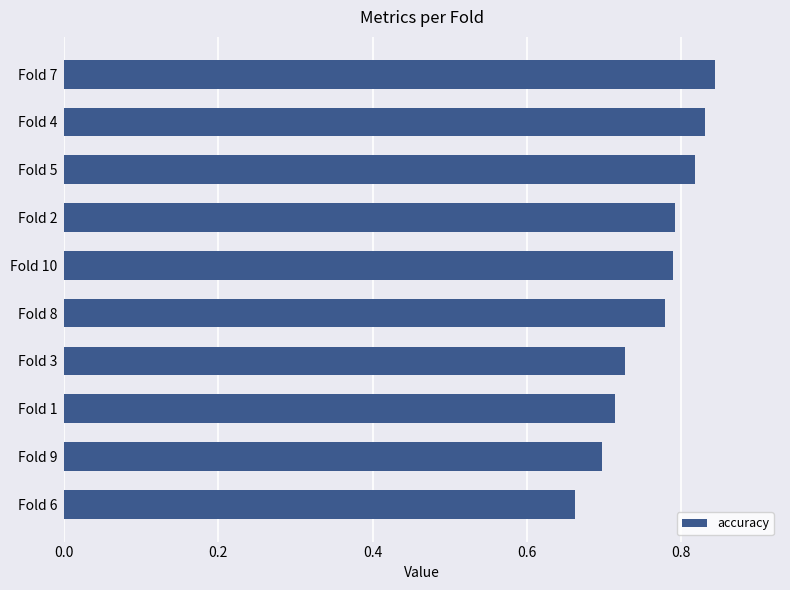

What is the sum of the values at Fold 4 and Fold 8?

1.6